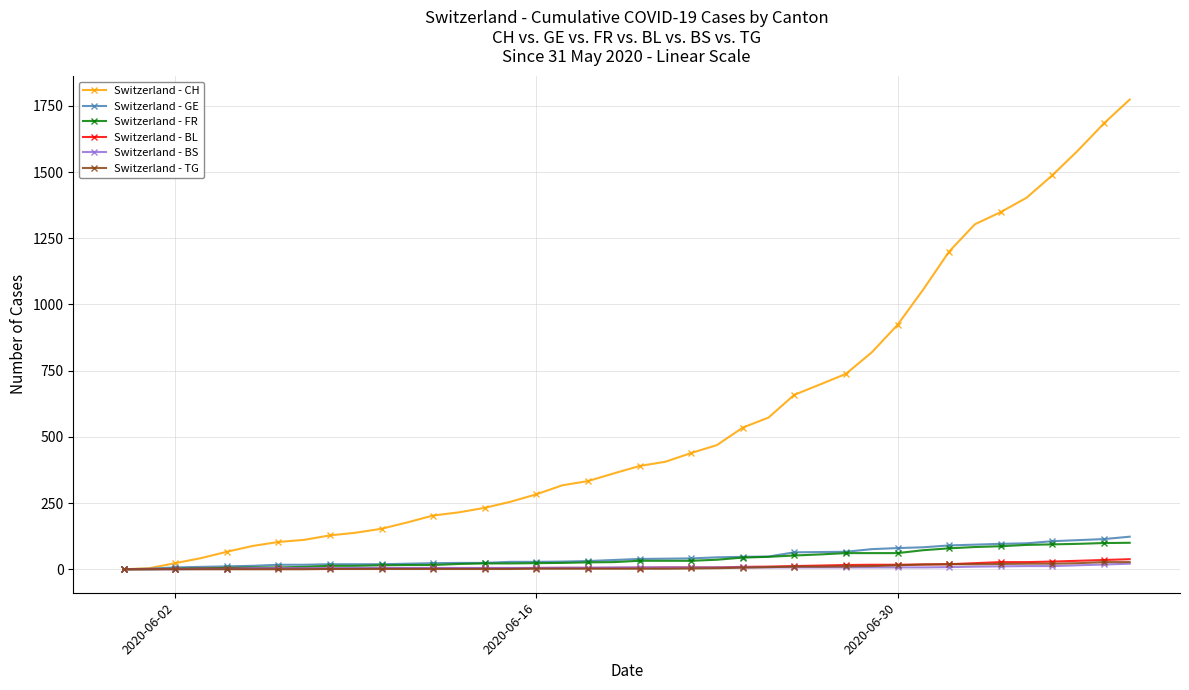

Which series has the largest total across all categories?

Switzerland - CH